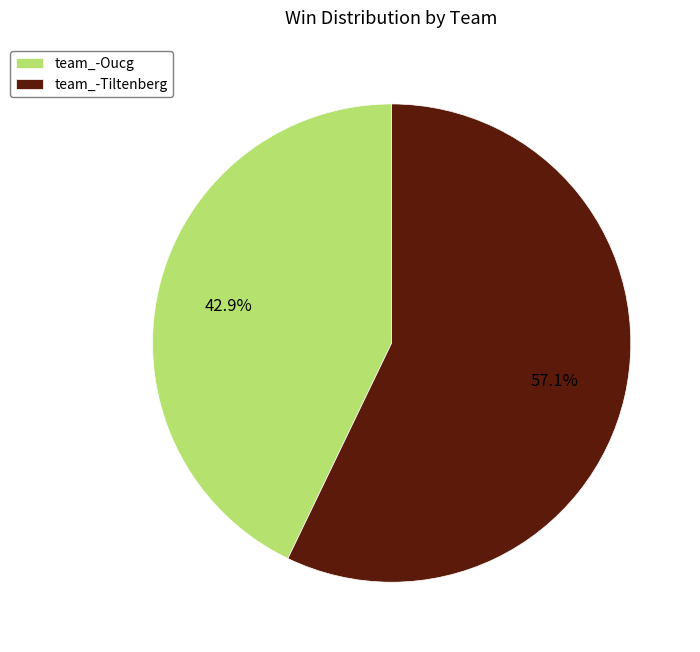

What portion of the pie excludes team_-Oucg?

57.1%